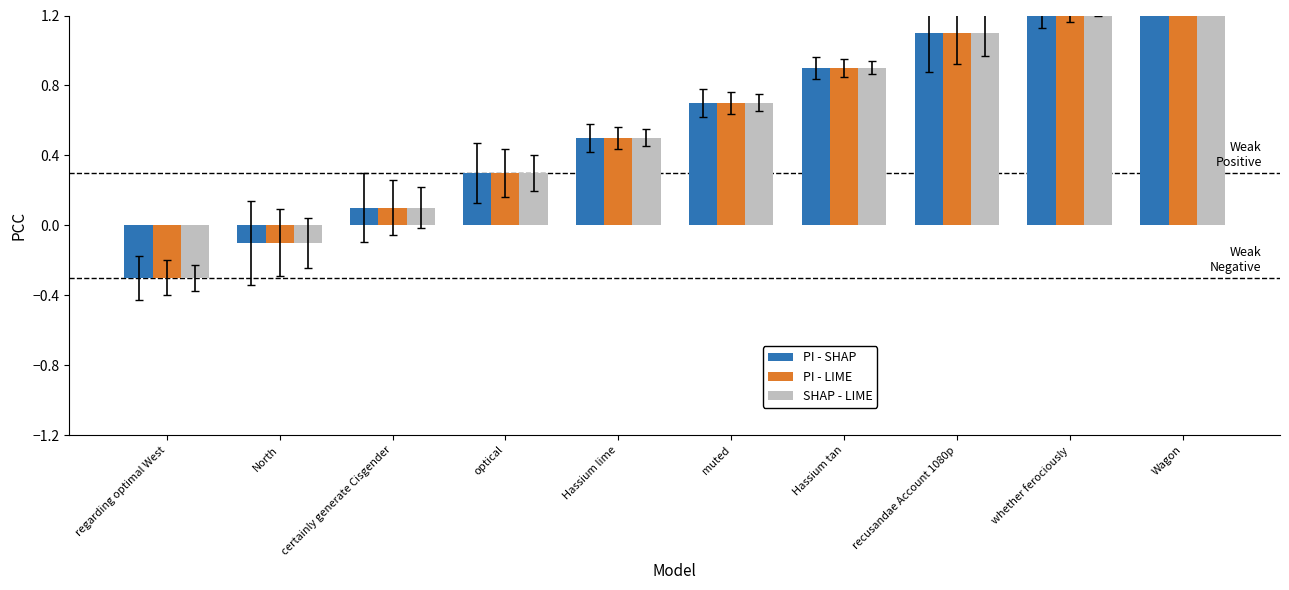

Rank the series at Hassium lime from highest to lowest value.

SHAP - LIME, PI - SHAP, PI - LIME